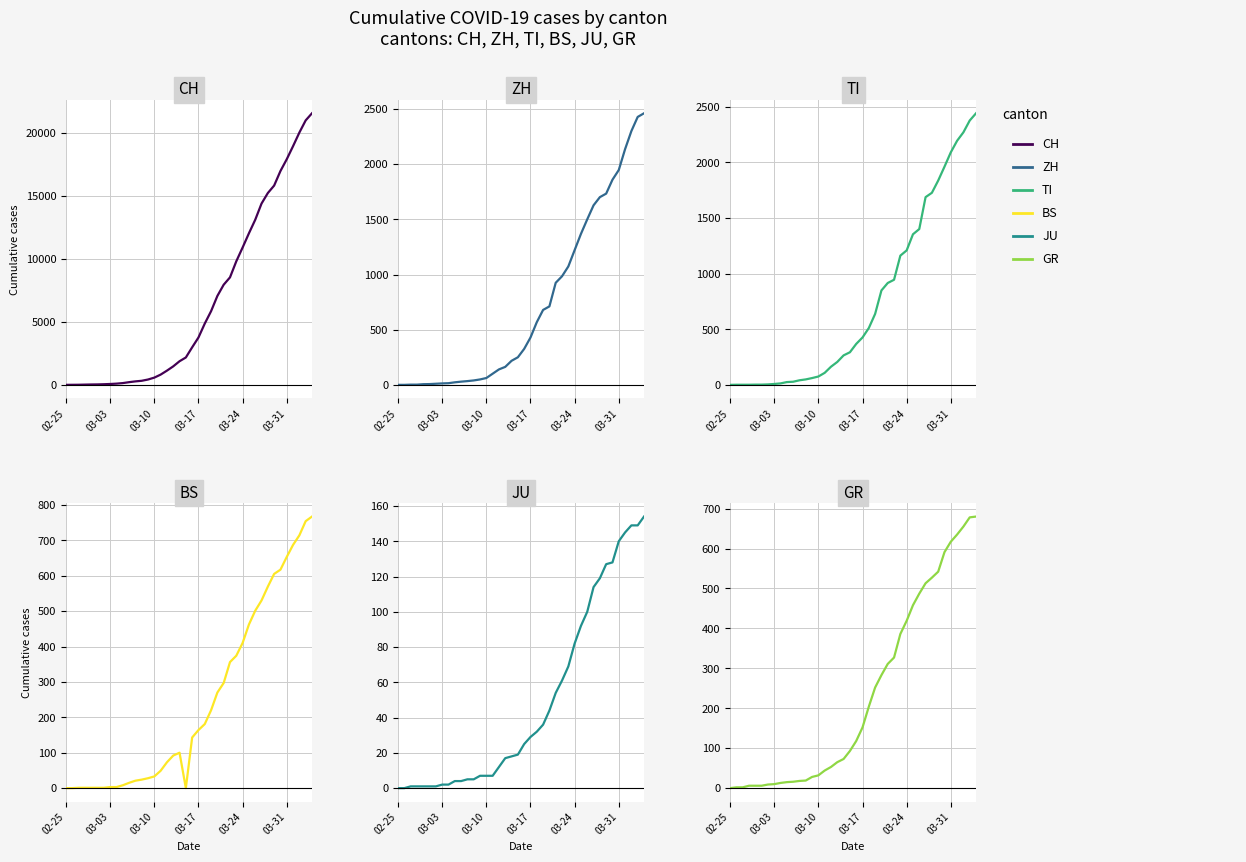

List the series in order of their peak value, highest first.

CH, ZH, TI, BS, GR, JU